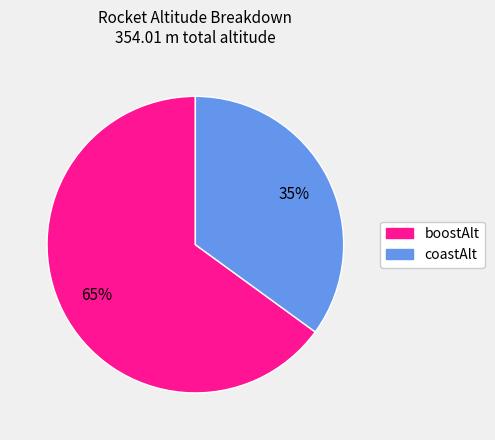

True or false: boostAlt accounts for 65% of the total.

True